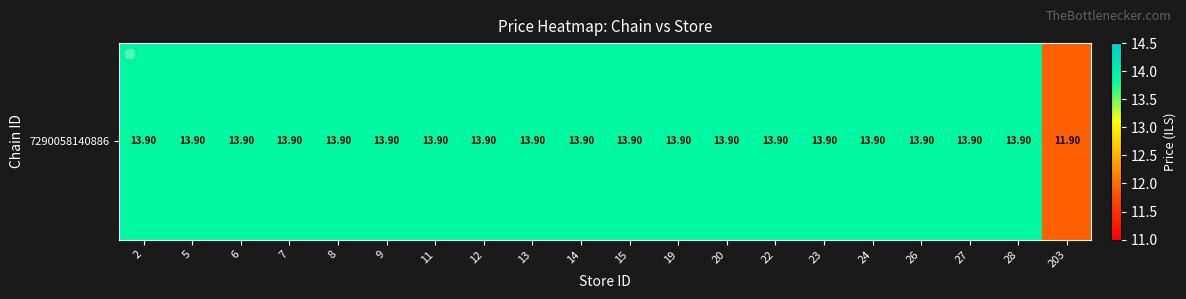

Where does the data first go above 13?

2